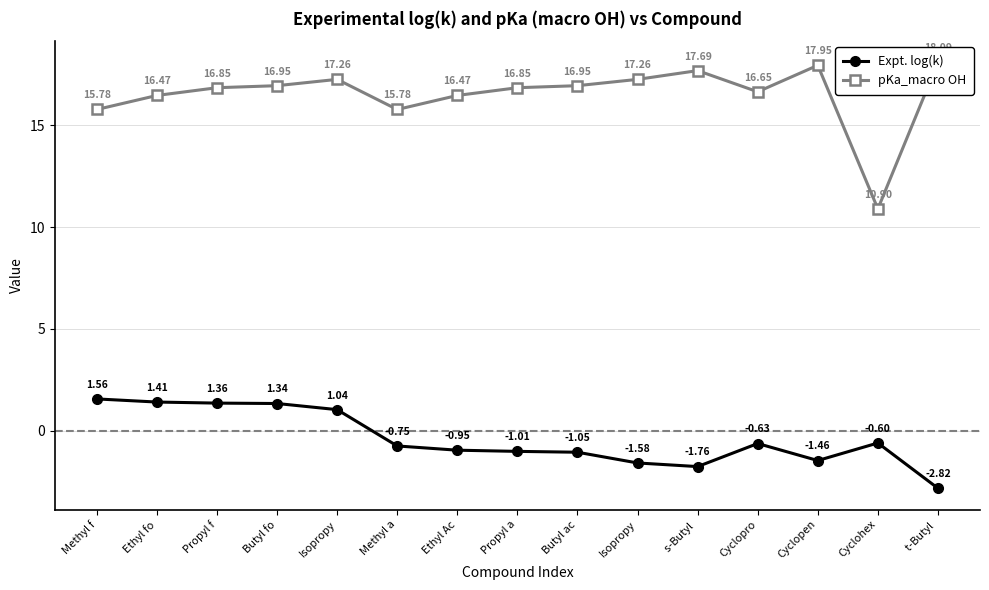

Reading right to left, extract all data points from this chart.

Expt. log(k): t-Butyl =-2.8	Cyclohex=-0.6	Cyclopen=-1.5	Cyclopro=-0.6	s-Butyl =-1.8	Isopropy=-1.6	Butyl ac=-1.1	Propyl a=-1.0	Ethyl Ac=-1.0	Methyl a=-0.7	Isopropy=1.0	Butyl fo=1.3	Propyl f=1.4	Ethyl fo=1.4	Methyl f=1.6
pKa_macro OH: t-Butyl =18.1	Cyclohex=10.9	Cyclopen=17.9	Cyclopro=16.6	s-Butyl =17.7	Isopropy=17.3	Butyl ac=16.9	Propyl a=16.9	Ethyl Ac=16.5	Methyl a=15.8	Isopropy=17.3	Butyl fo=16.9	Propyl f=16.9	Ethyl fo=16.5	Methyl f=15.8